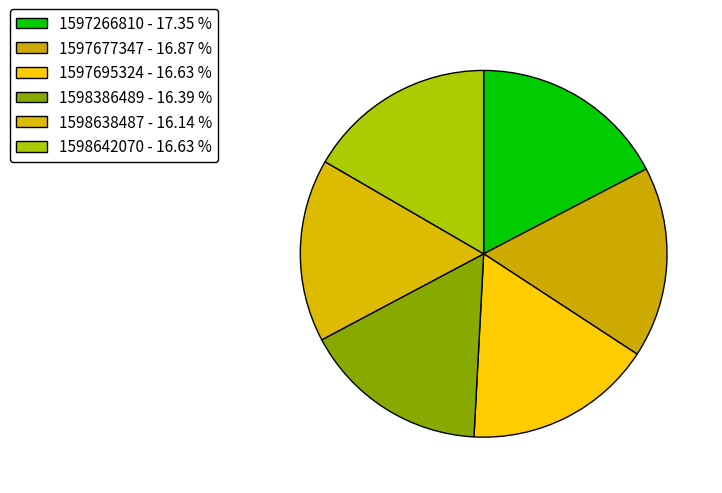

How many slices are in this pie chart?

6